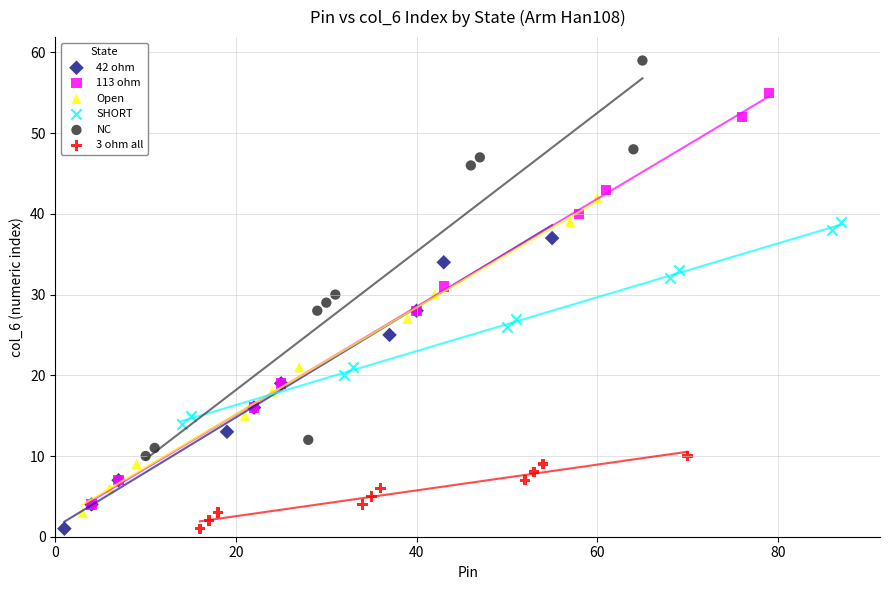

Which series contains the highest Y value?

NC